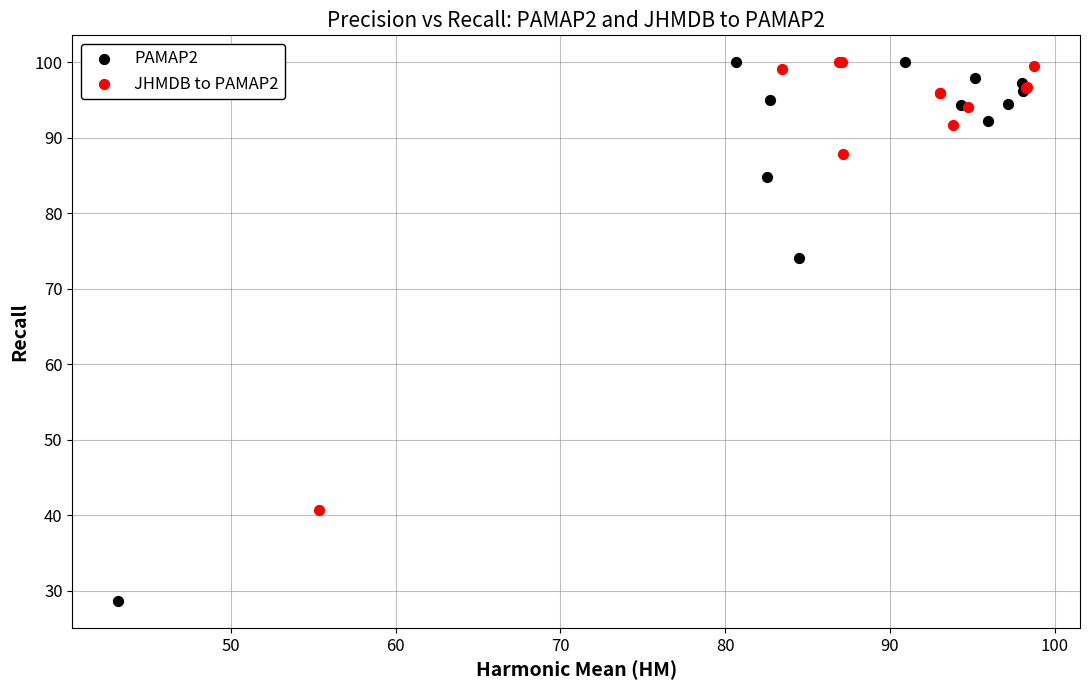

Which series contains the lowest Y value?

PAMAP2